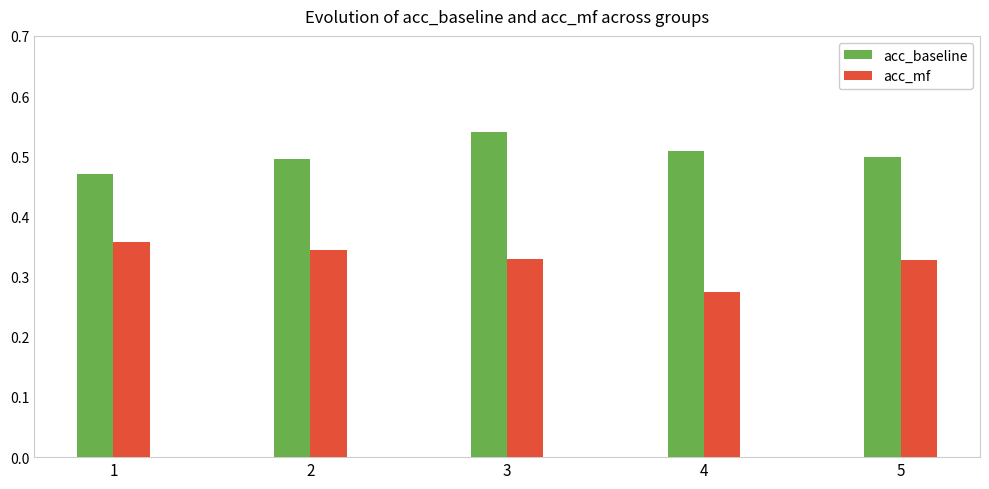

At which label is acc_baseline closest to 0?

1